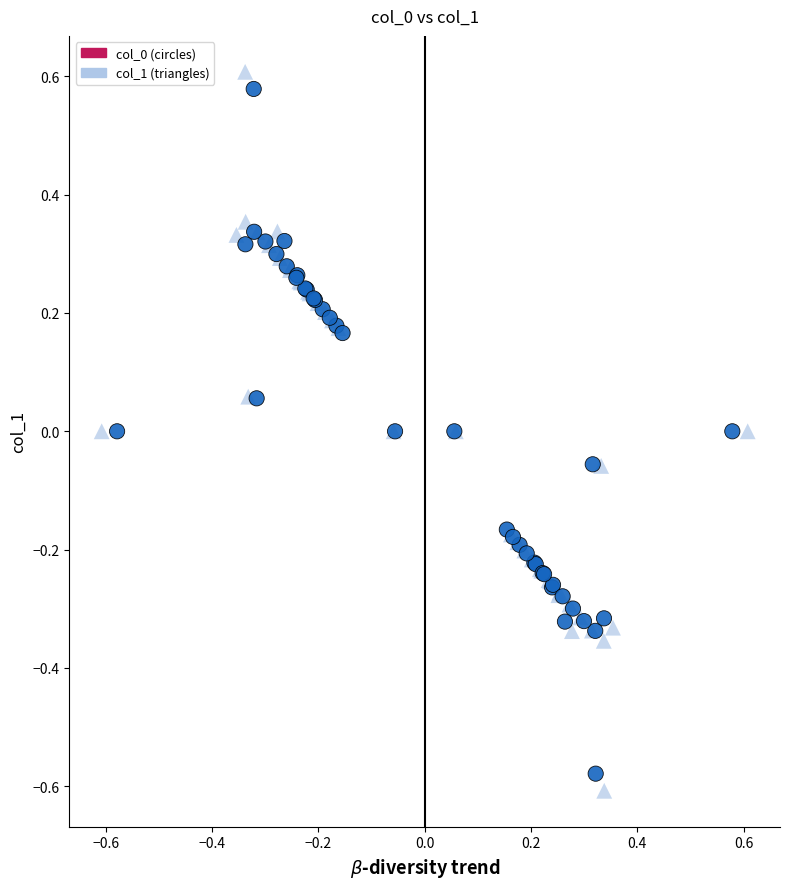

Which series has the widest spread of Y values?

col_1 (triangles)